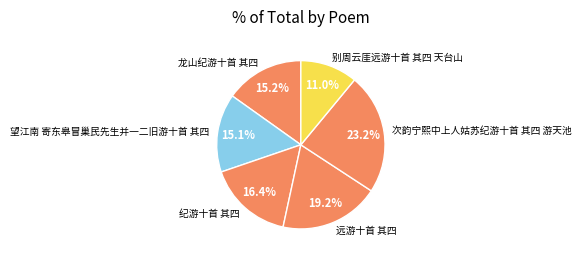

What percentage do 别周云厓远游十首 其四 天台山 and 望江南 寄东皋冒巢民先生并一二旧游十首 其四 together represent?

26.1%